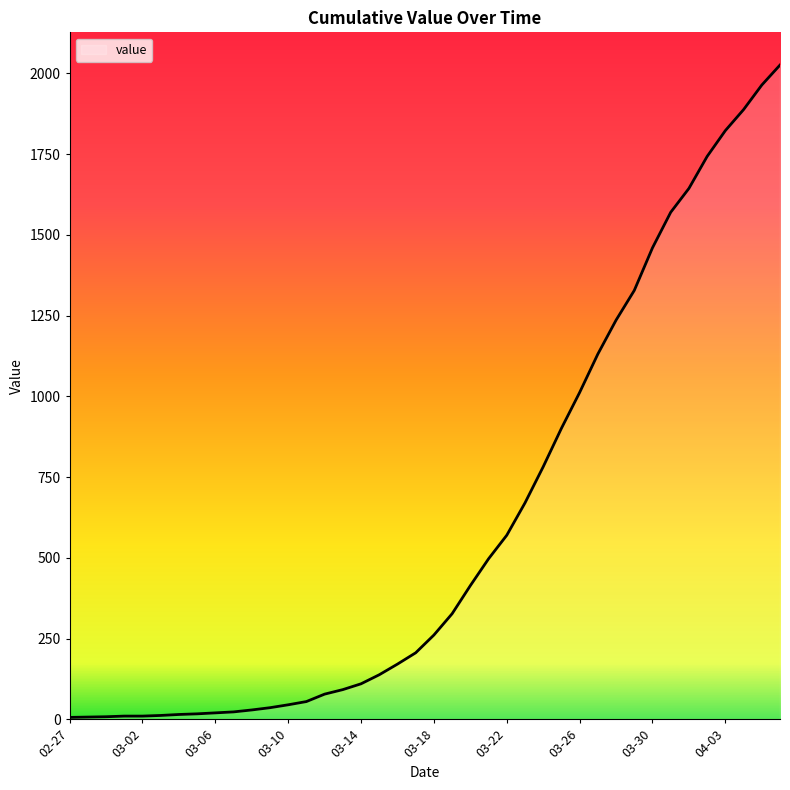

What is the maximum value shown in the chart?

2026